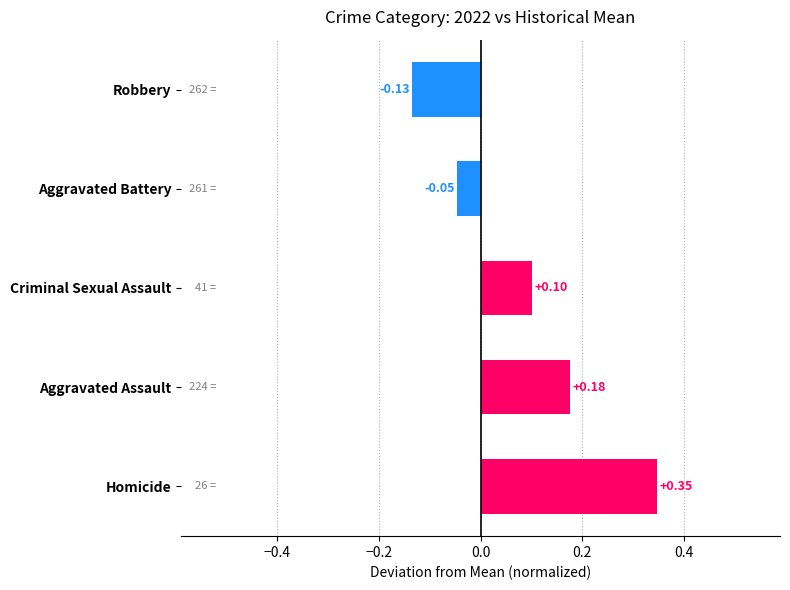

Which category has the lowest value across all series?

Robbery